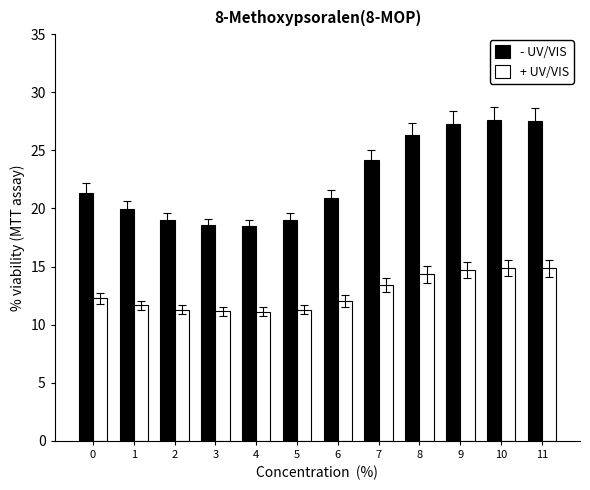

Which series has the largest total across all categories?

- UV/VIS